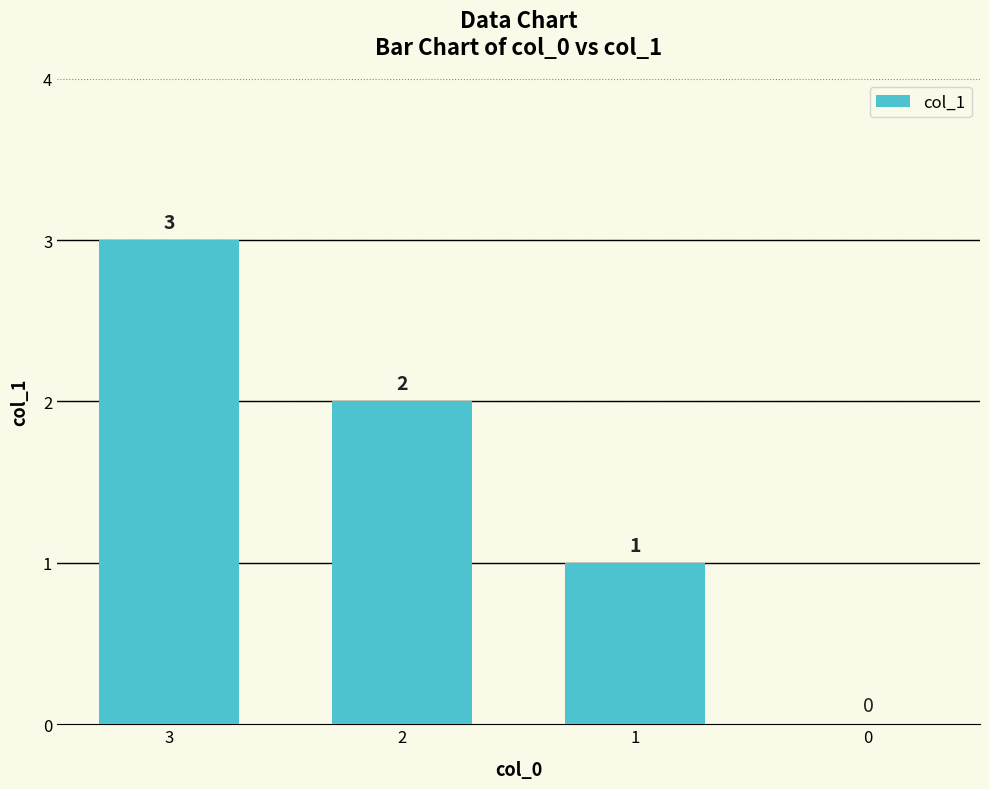

The value at 3 is 3. True or false?

True